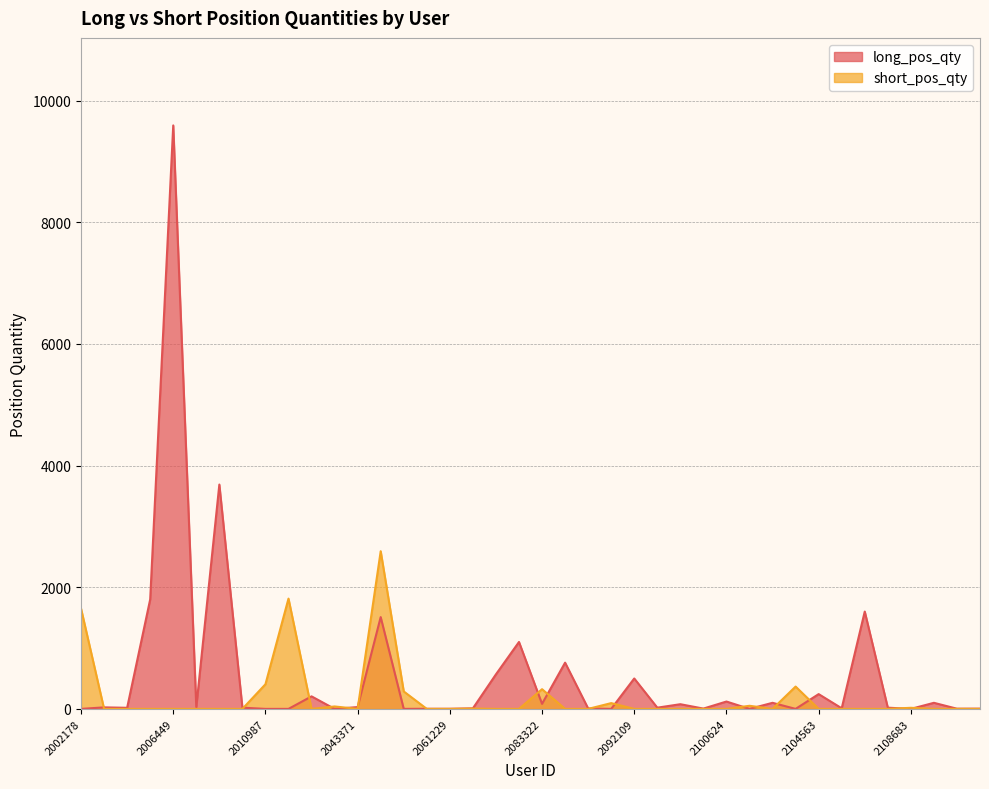

List the series in order of their peak value, highest first.

long_pos_qty, short_pos_qty